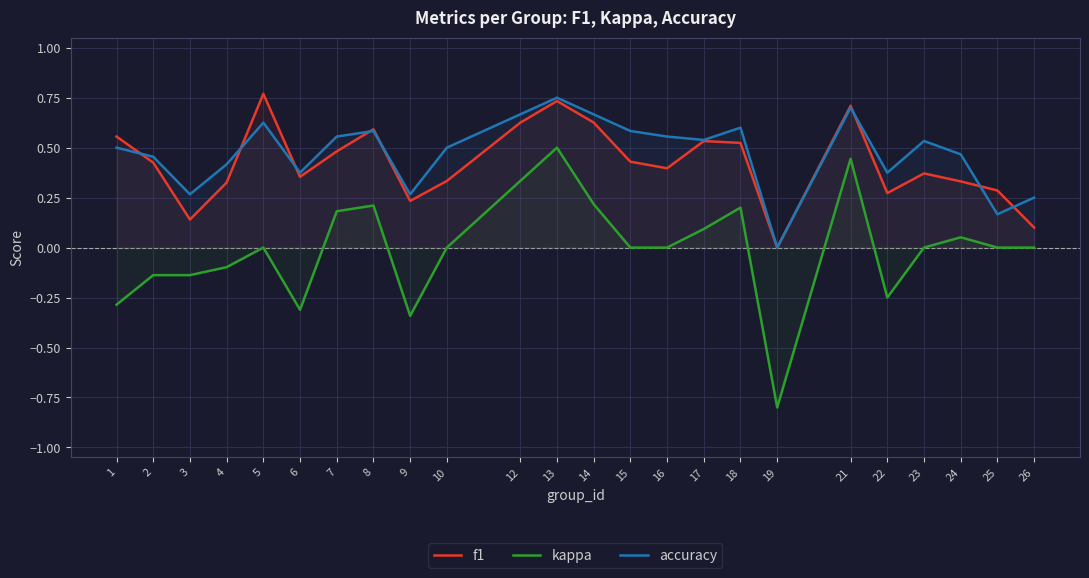

At which category is the sum across all series the highest?

13